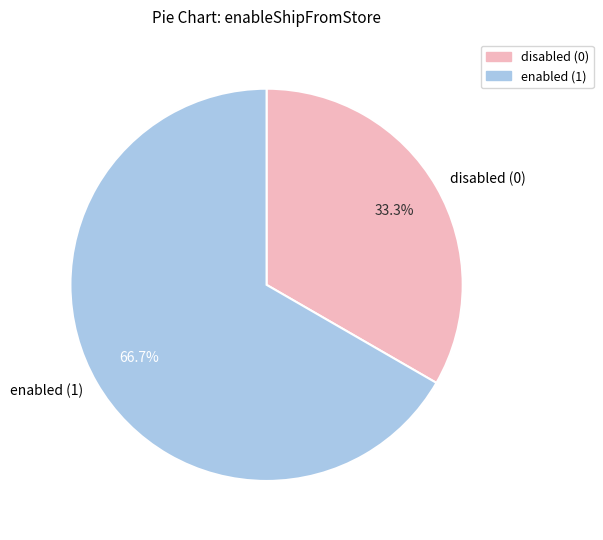

Which category has the smallest portion of the pie?

disabled (0)